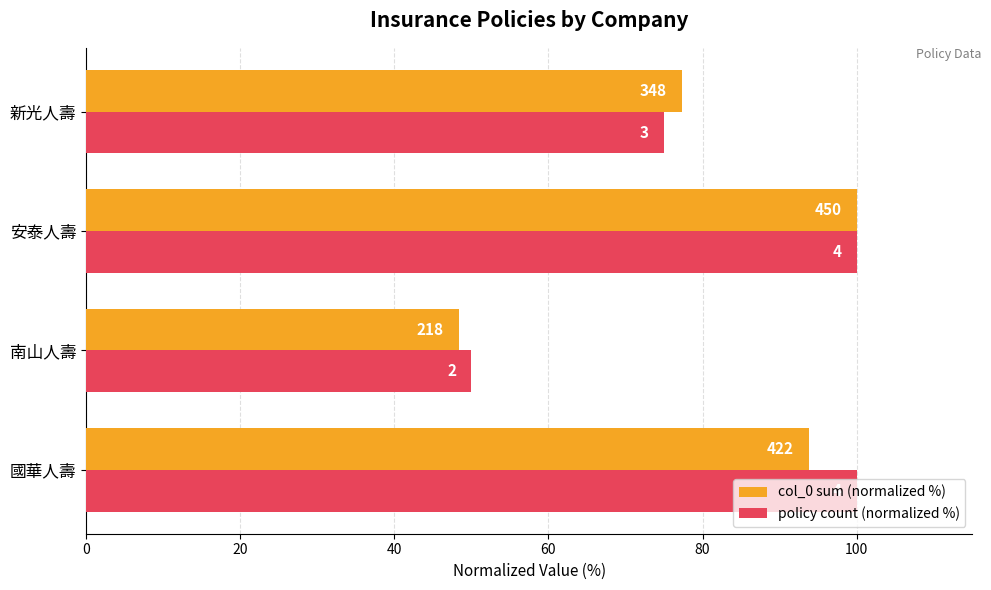

What is the minimum value for policy count (normalized %)?

50.0